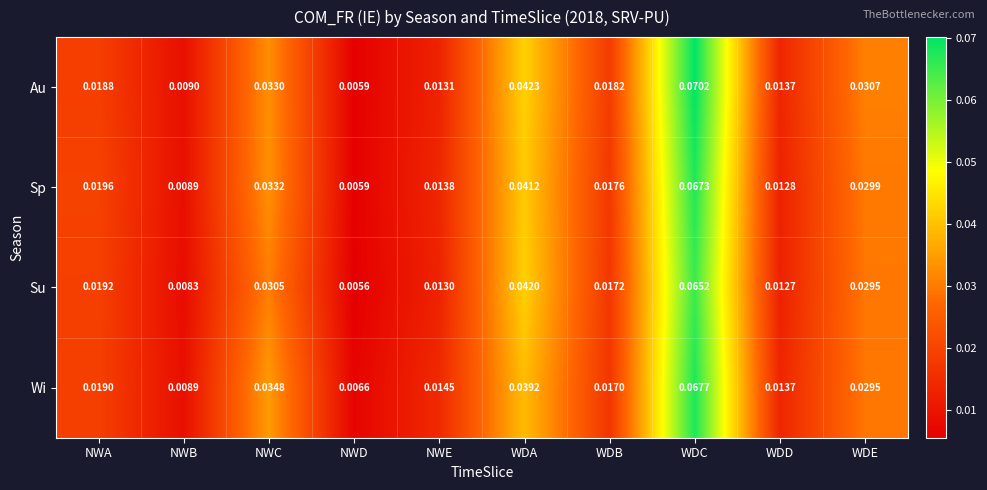

How many categories are shown in the chart?

10